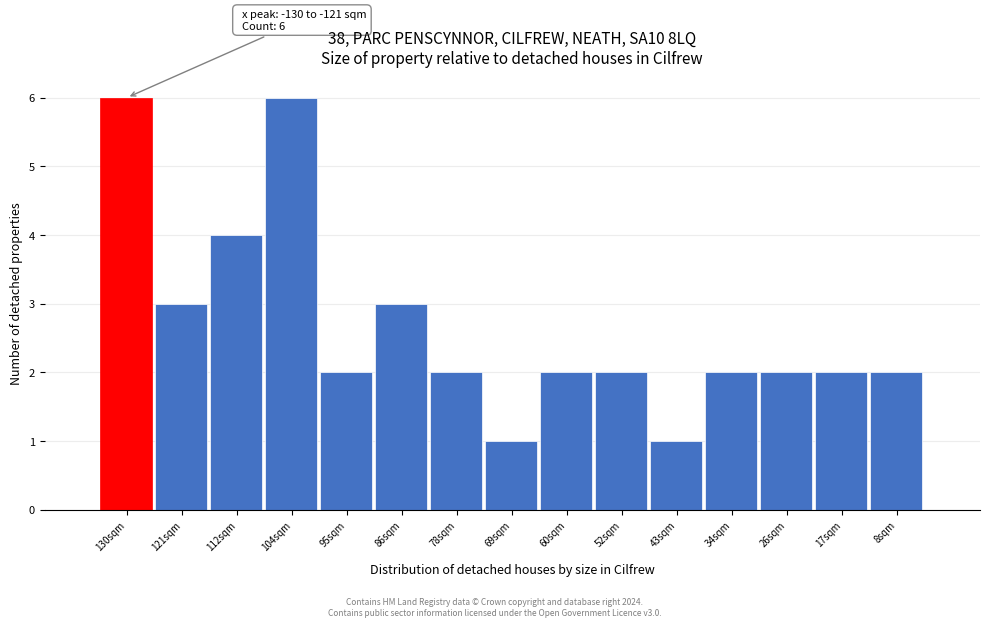

Reading left to right, list all the values displayed in this chart.

130sqm=6	121sqm=3	112sqm=4	104sqm=6	95sqm=2	86sqm=3	78sqm=2	69sqm=1	60sqm=2	52sqm=2	43sqm=1	34sqm=2	26sqm=2	17sqm=2	8sqm=2